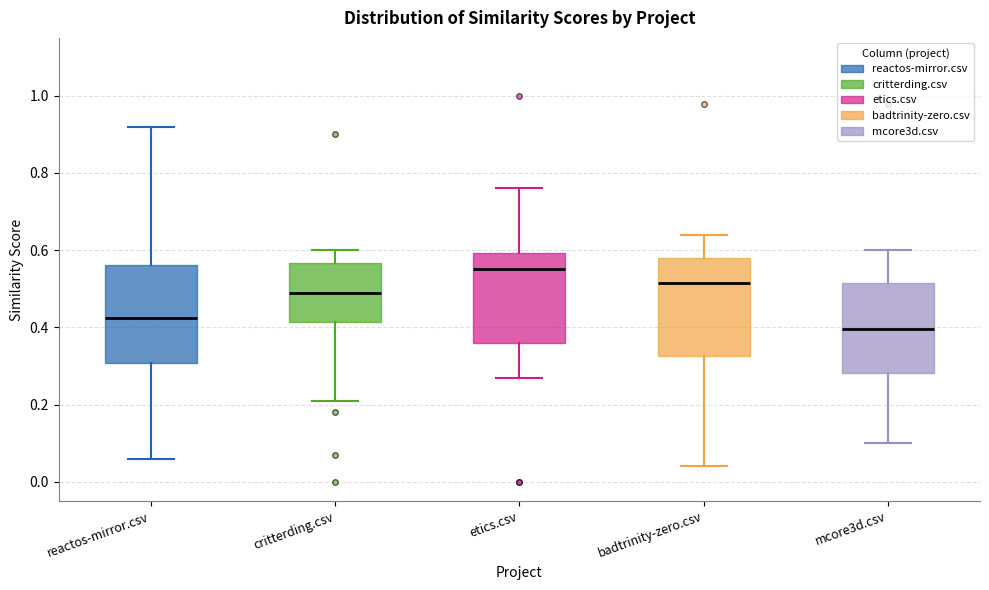

Which box's median line is the lowest?

mcore3d.csv